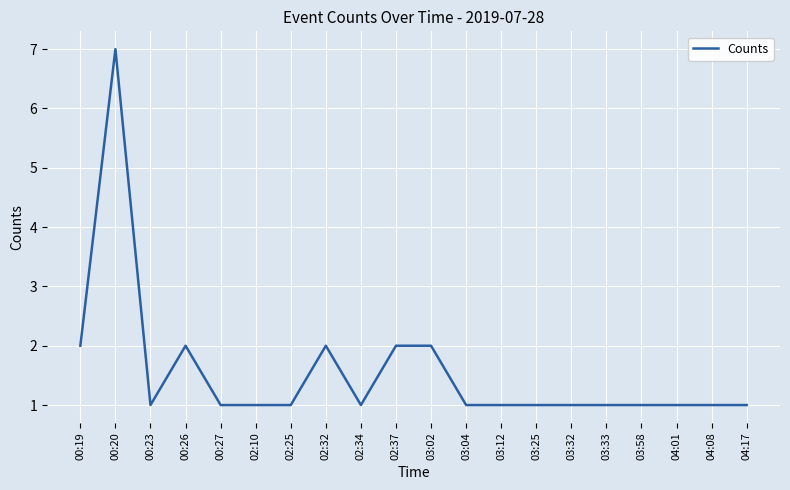

What position from the left is 00:26?

4